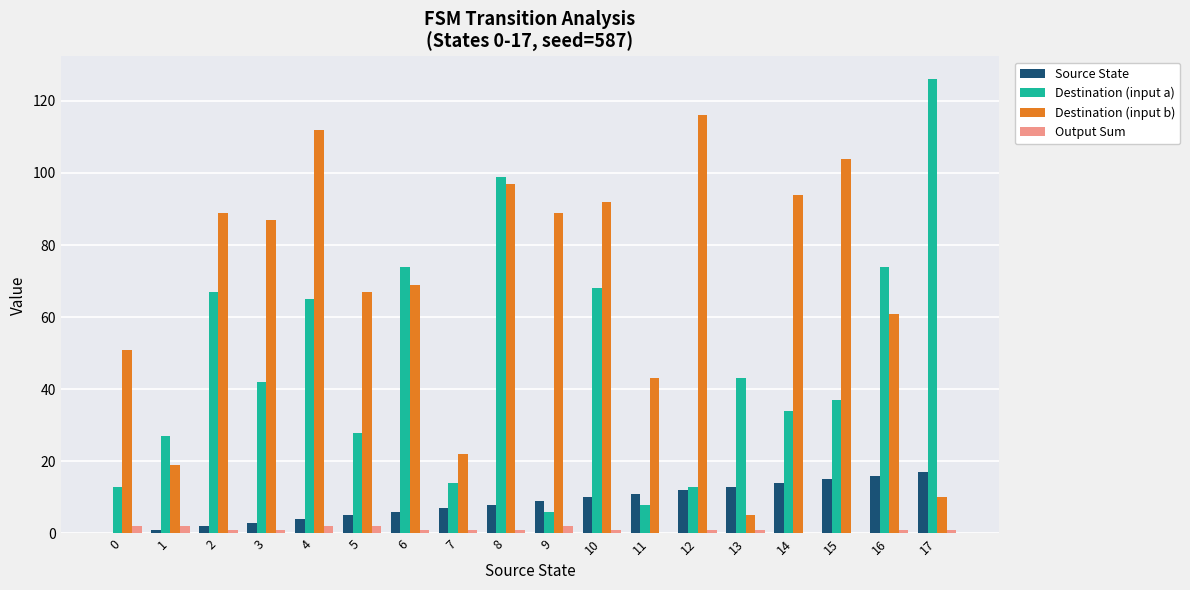

Which series changed the most between 3 and 10?

Destination (input a)